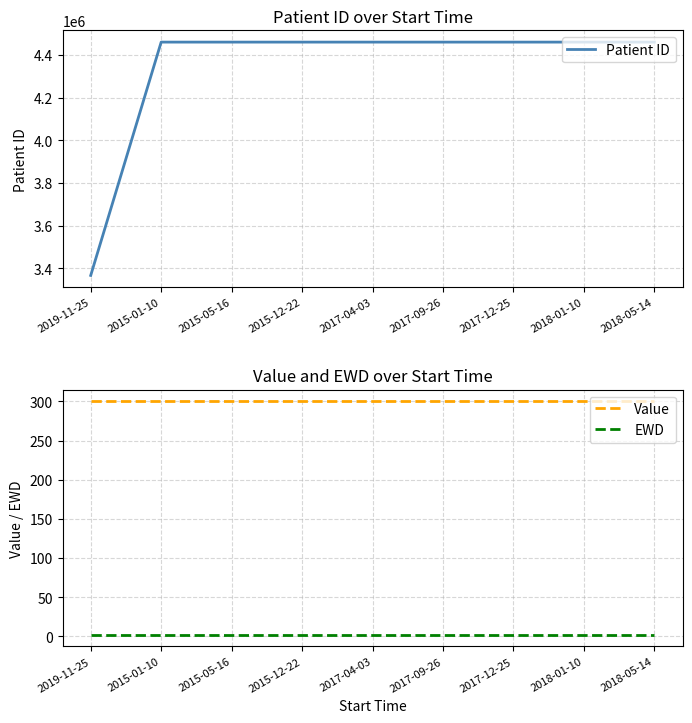

Which has a higher value, 2018-05-14 or 2017-04-03?

2018-05-14